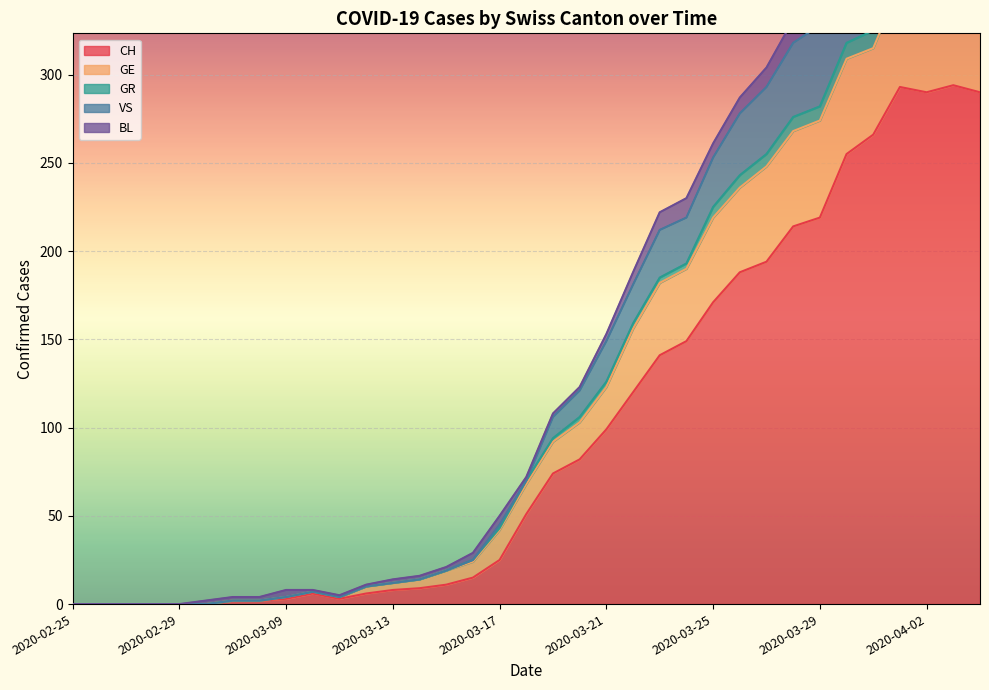

What is the maximum value for VS?

437